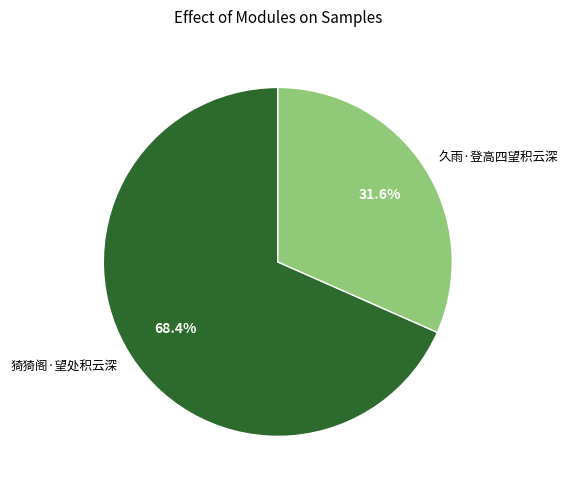

Which has a higher value, 久雨·登高四望积云深 or 猗猗阁·望处积云深?

猗猗阁·望处积云深